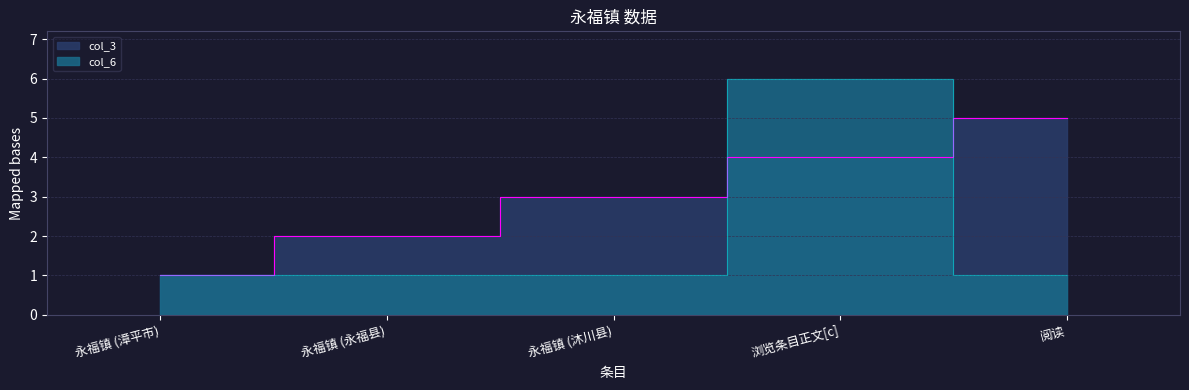

What is the spread (max minus min) of values at 永福镇 (沐川县)?

2